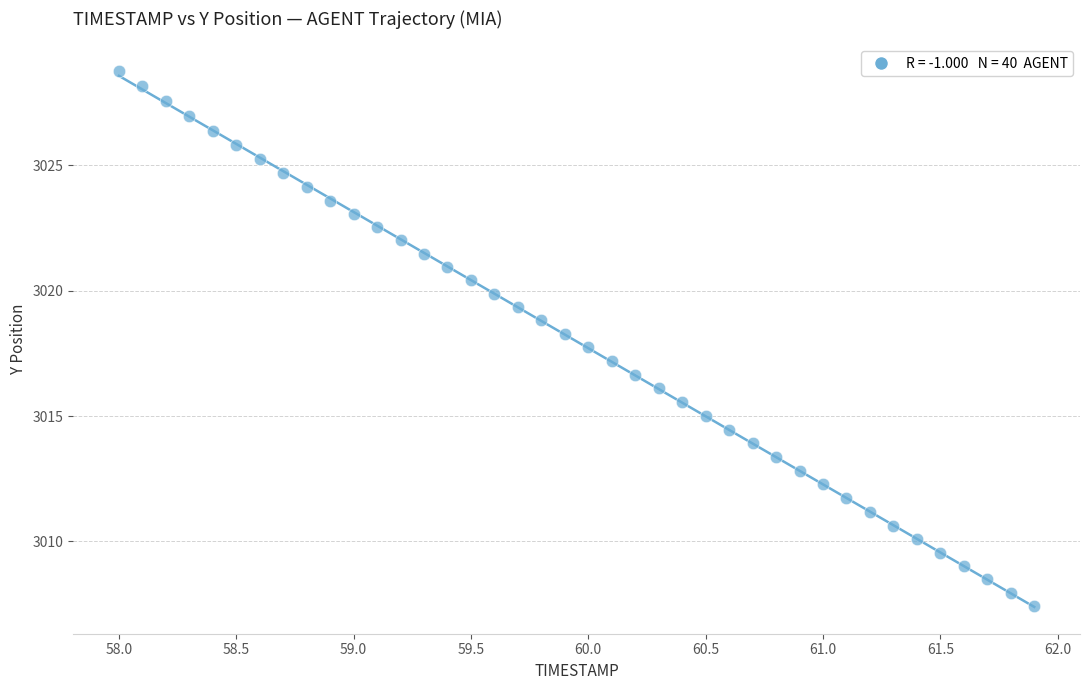

What is the range of Y values (max minus min)?

21.3